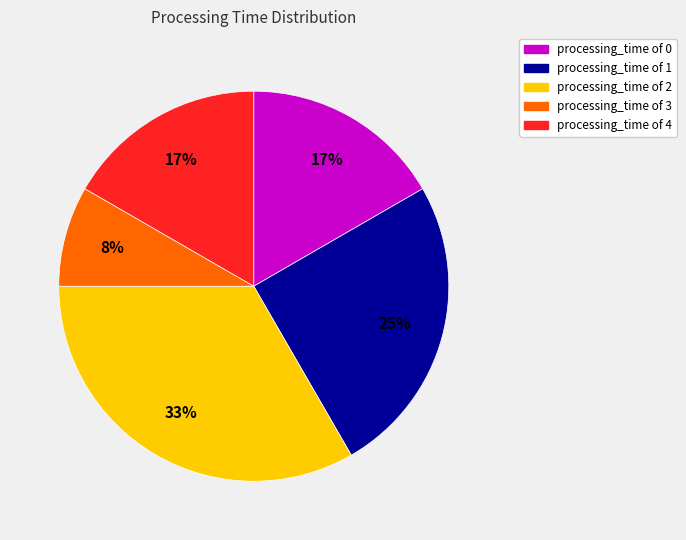

Do processing_time of 1 and processing_time of 0 together represent more than half of the pie?

No